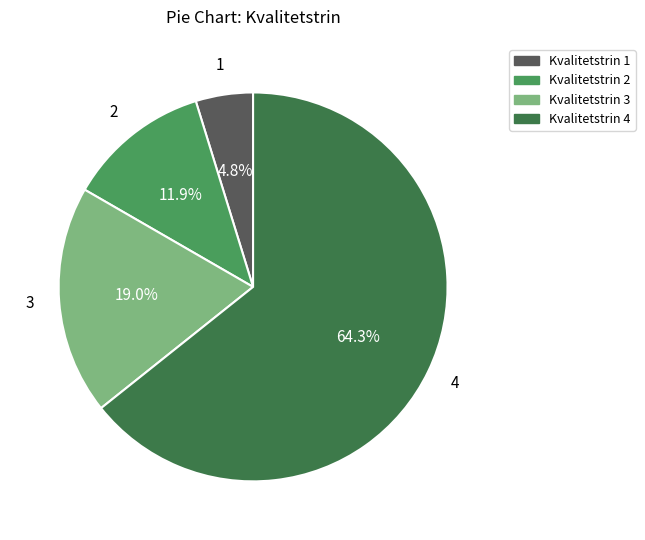

To the nearest percent, what is the difference between the Kvalitetstrin 2 and Kvalitetstrin 4 slice percentages?

52%